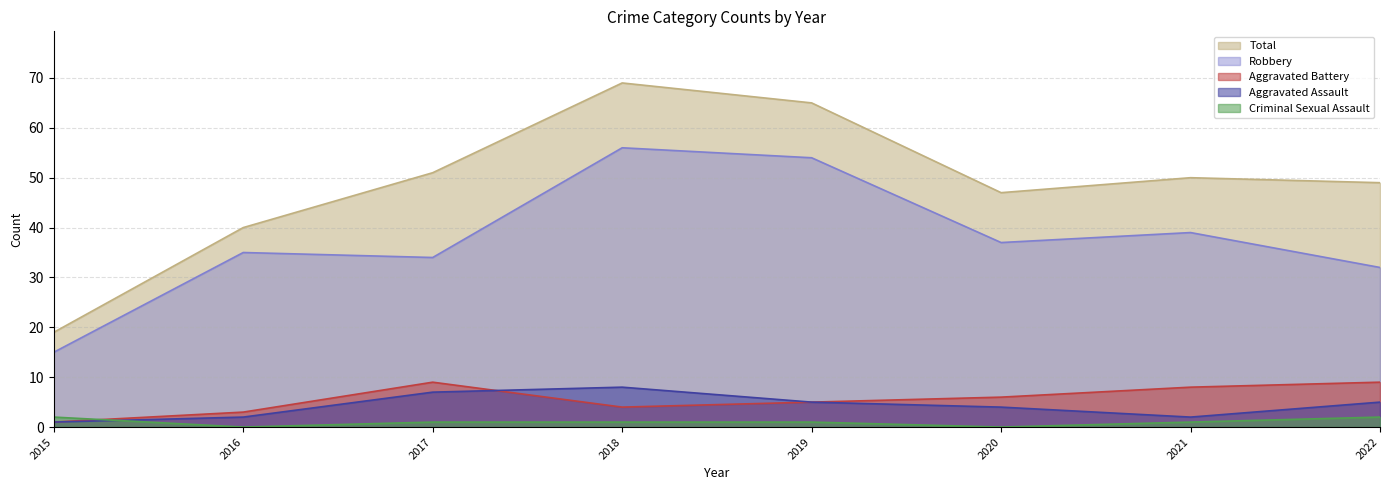

What is the difference between the second highest and second lowest values in the Robbery series?

22